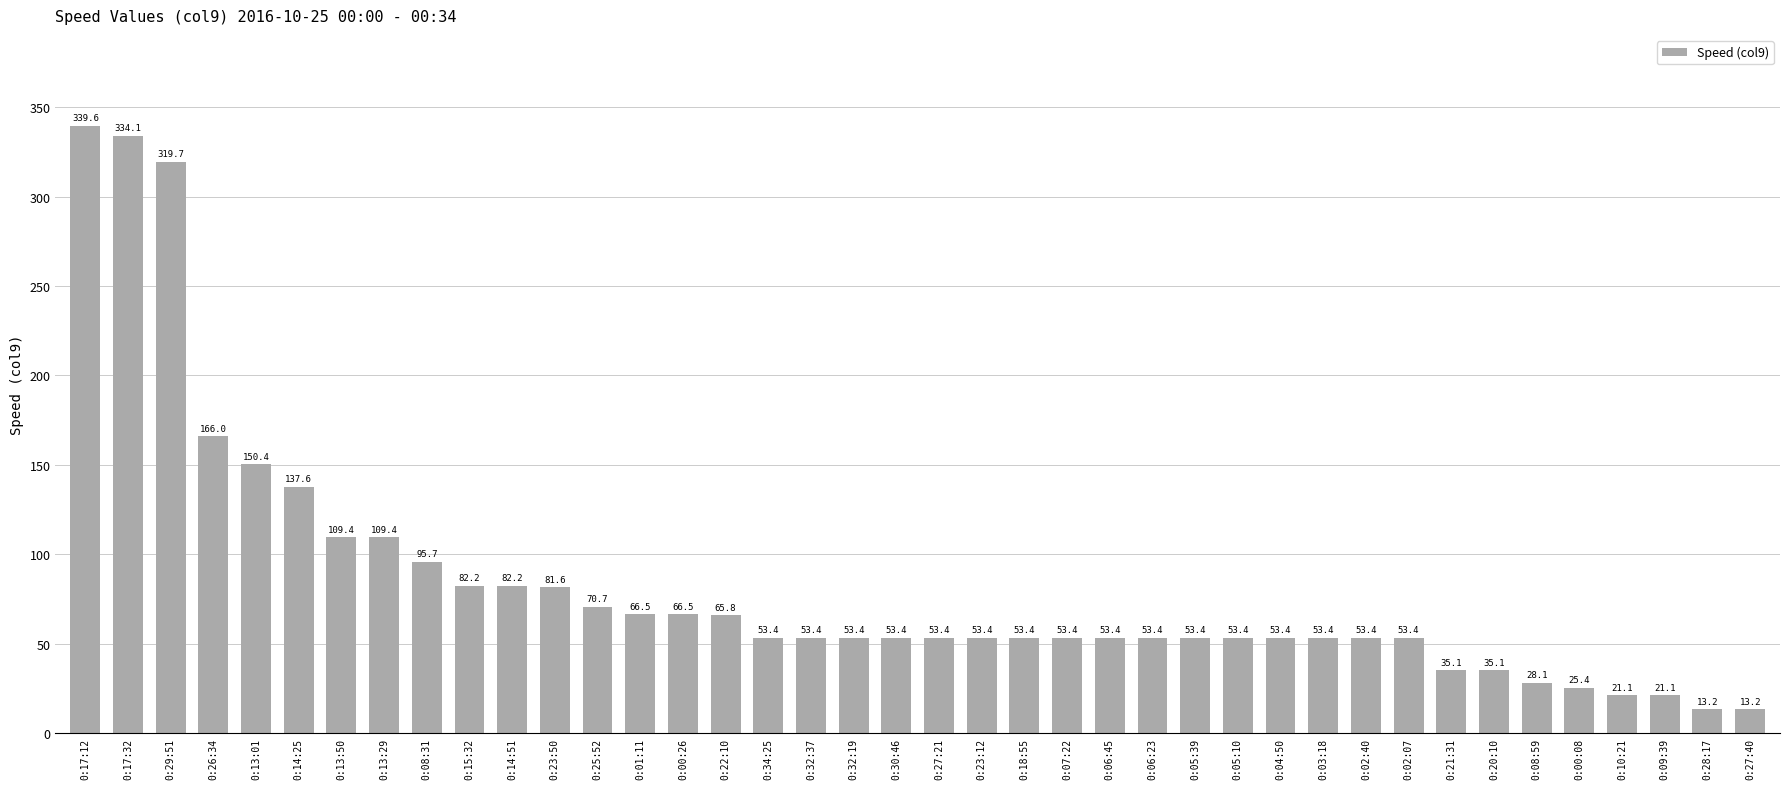

What is the value of the 36th bar from the left?

25.4